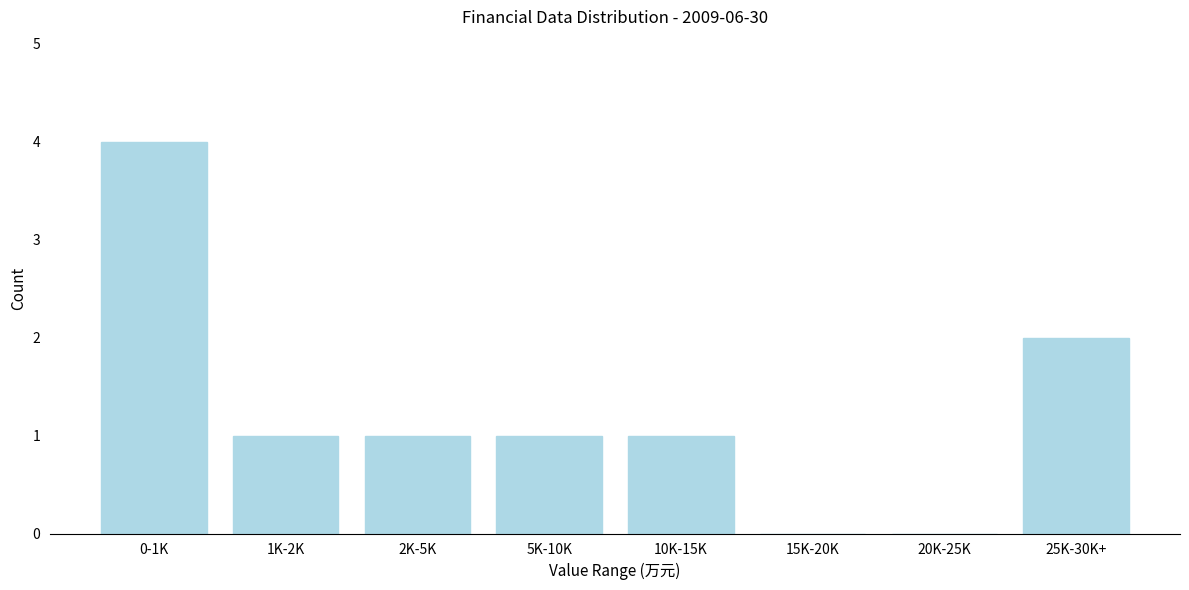

Reading right to left, list all the values displayed in this chart.

25K-30K+=2	20K-25K=0	15K-20K=0	10K-15K=1	5K-10K=1	2K-5K=1	1K-2K=1	0-1K=4